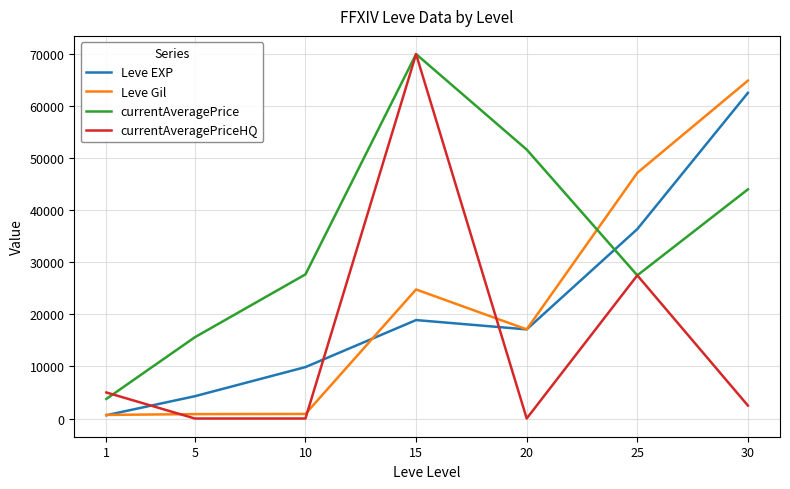

What is the total value across all series at 25?

138590